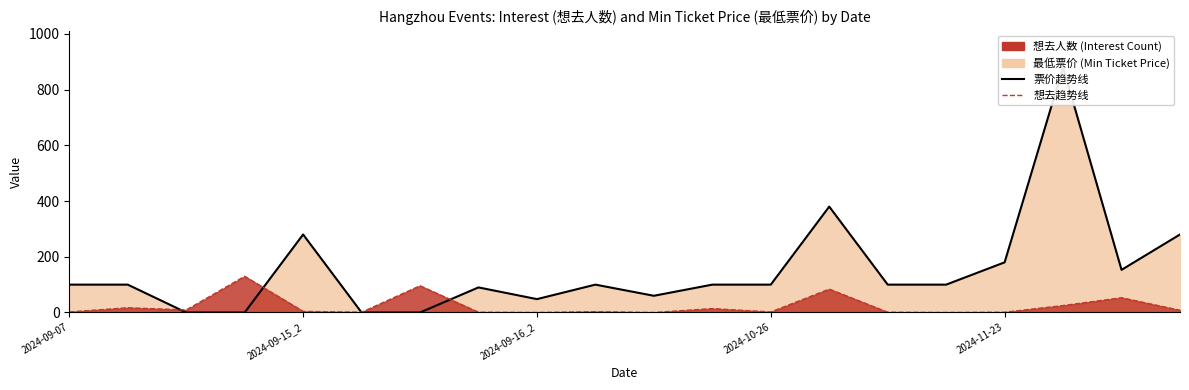

Reading left to right, what are all the values shown in this chart?

票价趋势线: 100	100	0	0	280	0	0	90	48	100	60	100	100	380	100	100	180	880	153	280
想去趋势线: 2	17	9	130	4	1	96	1	0	3	0	14	2	84	1	0	1	25	53	8